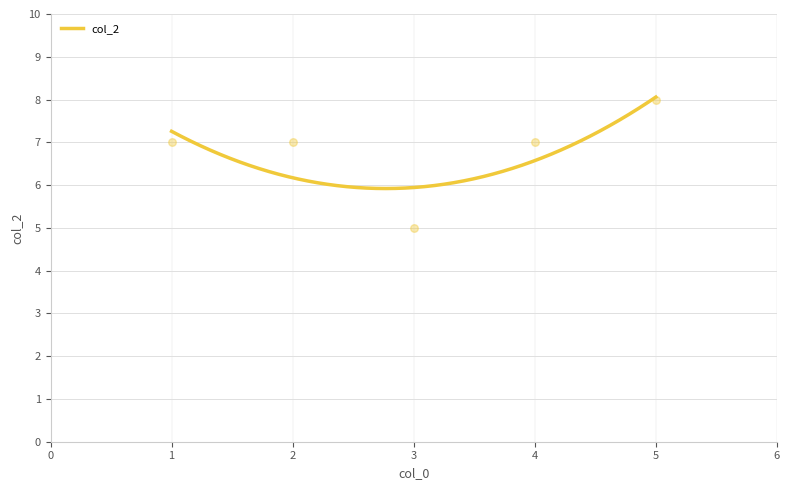

What is the change in value from 4 to 5?

+1